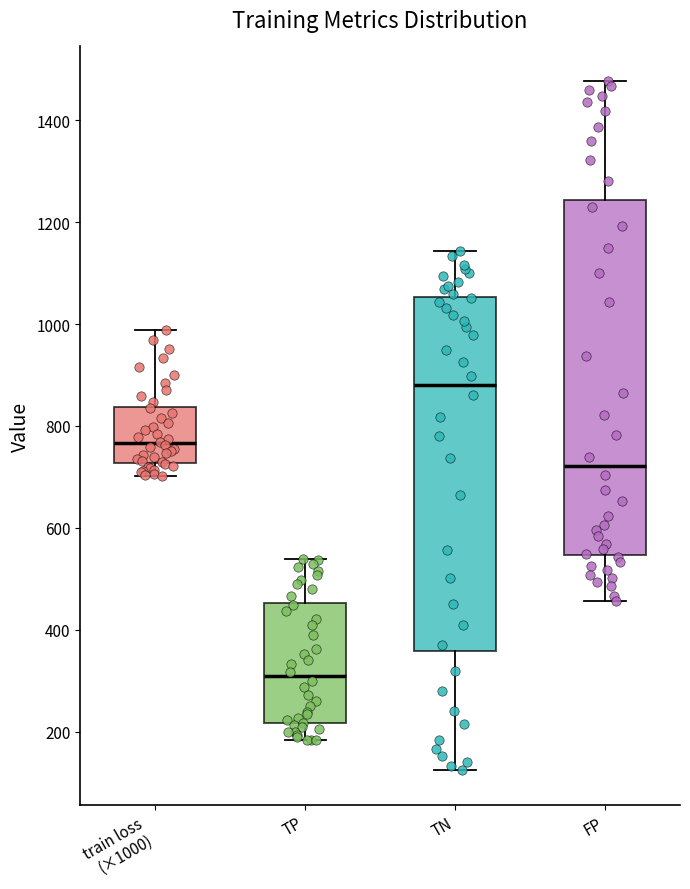

Where is the lower edge of the box for train loss (×1000) on the y-axis? The values are not printed on the chart, so give them approximately, as read against the axis.

720